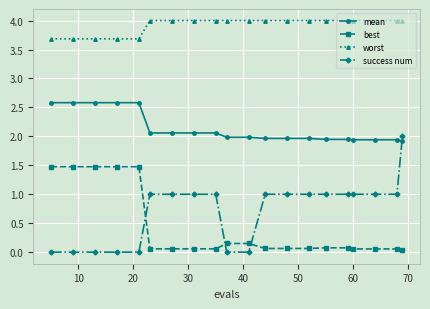

True or false: worst and success num intersect in this chart.

False